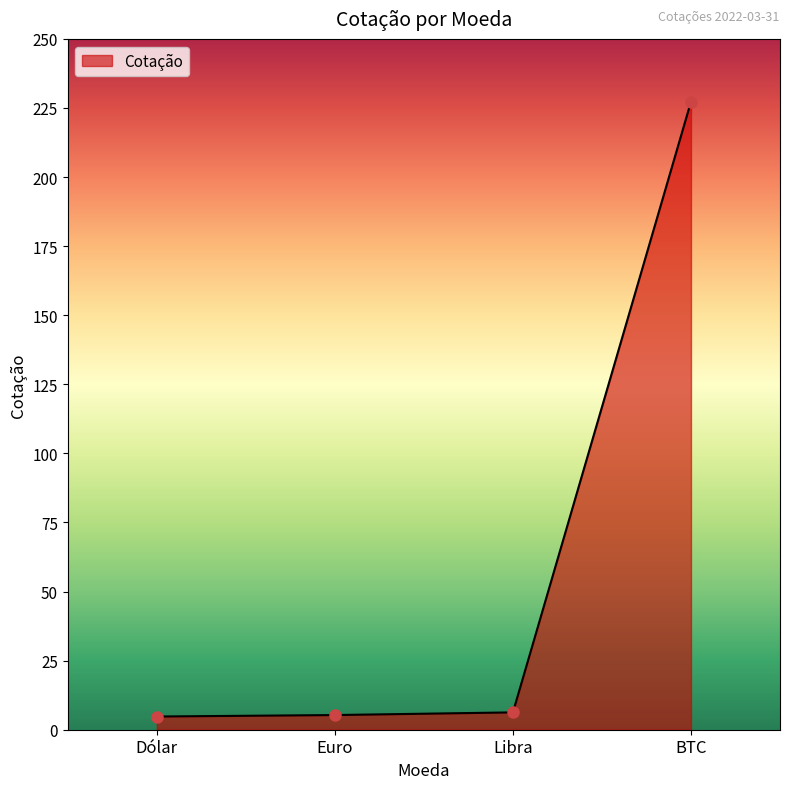

Count the number of data series in this chart.

1